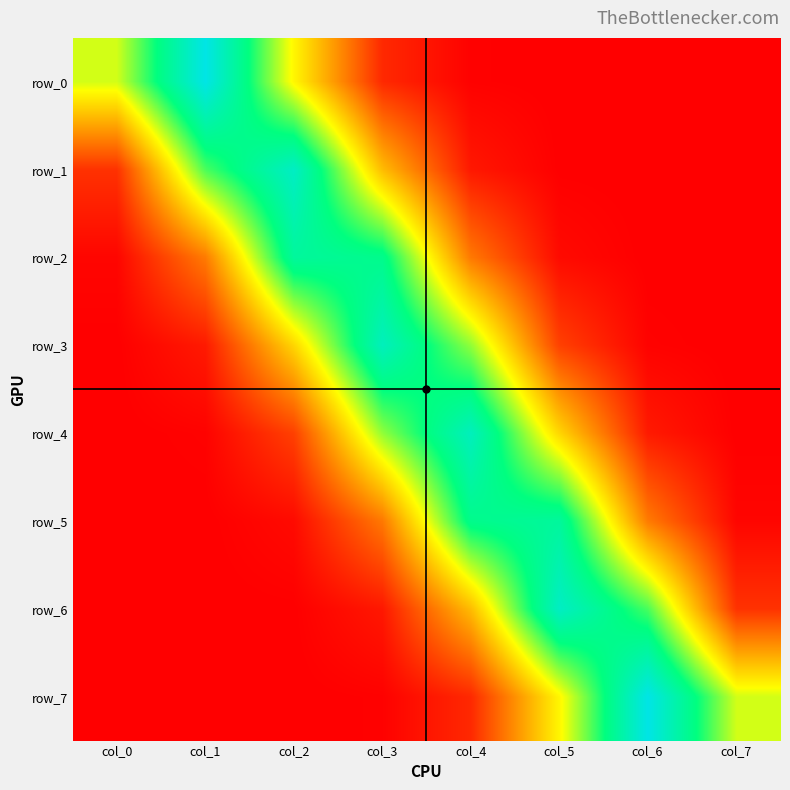

Is the value of row_4 at col_7 greater than the value of row_7 at col_6?

No